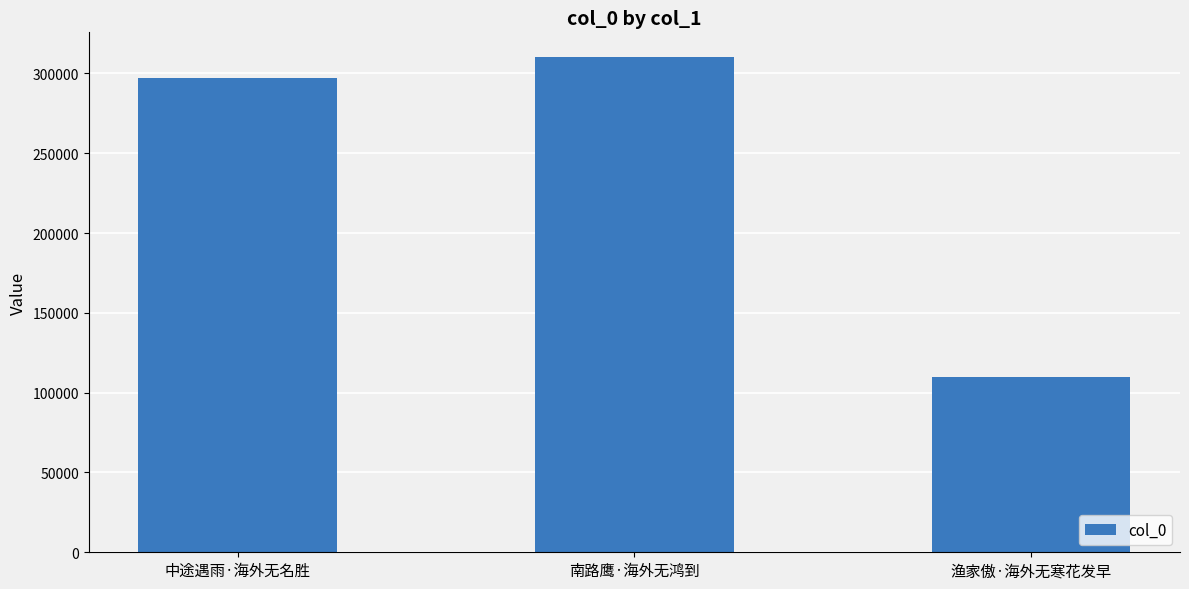

Between 中途遇雨·海外无名胜 and 南路鹰·海外无鸿到, which is larger?

南路鹰·海外无鸿到